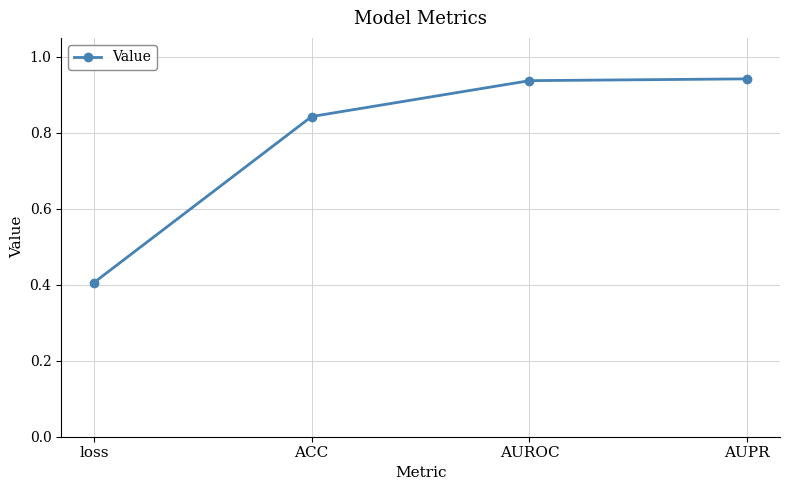

What is the difference between the second highest and minimum values?

0.5